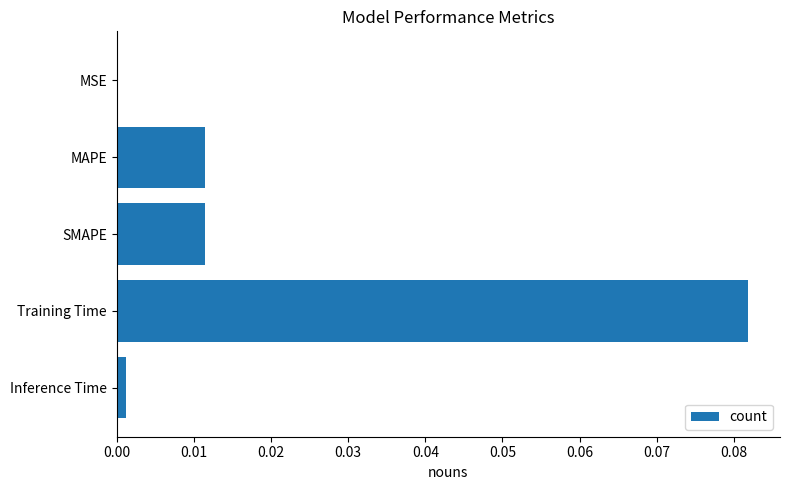

How many series are shown in this chart?

1